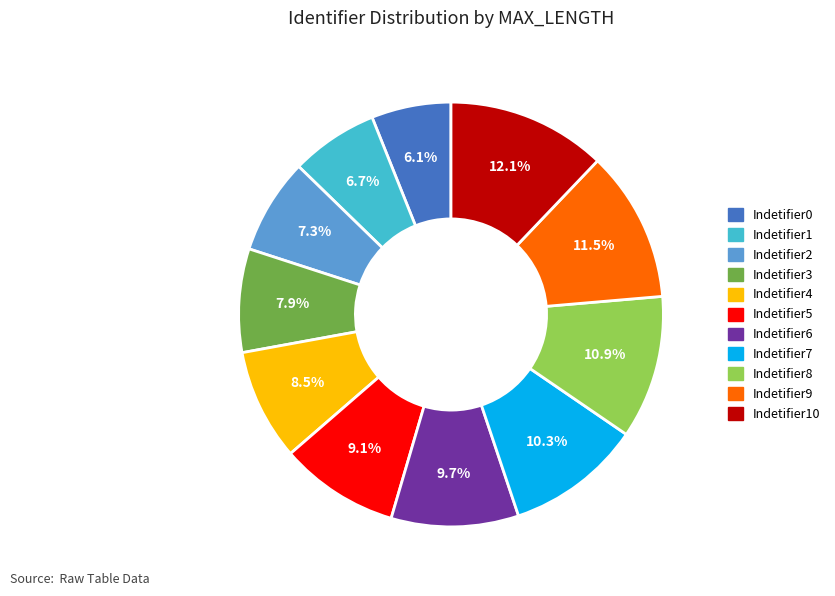

Is there any slice that represents more than half of the pie?

No